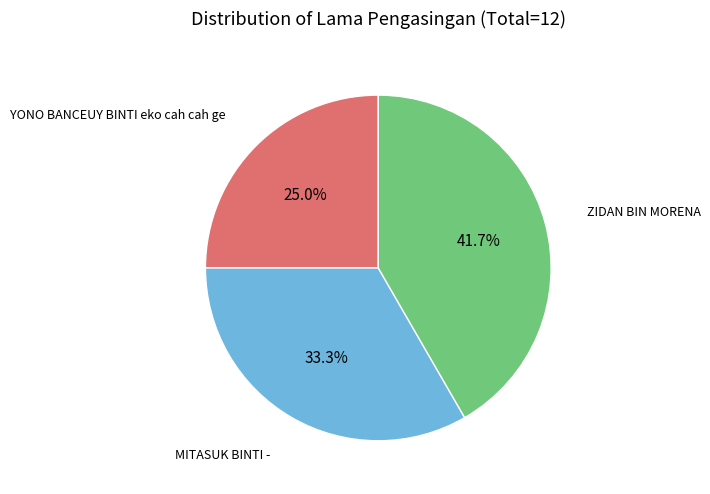

Is there a majority slice in this chart?

No